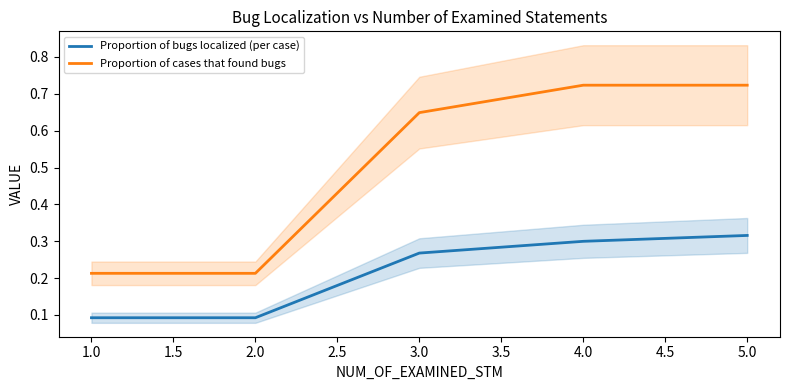

True or false: Proportion of cases that found bugs and Proportion of bugs localized (per case) intersect in this chart.

False